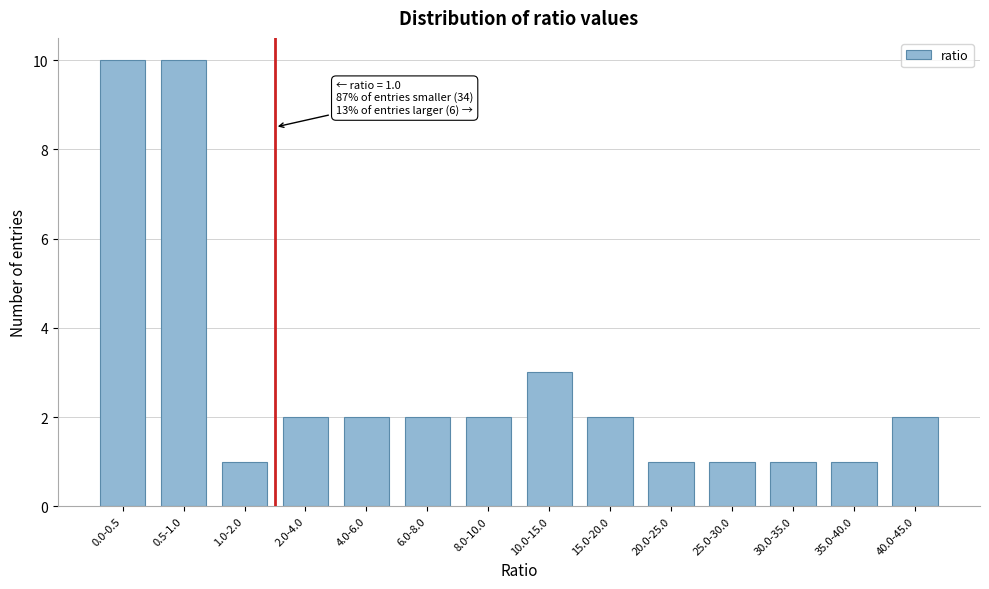

Reading left to right, what are all the values shown in this chart?

10	10	1	2	2	2	2	3	2	1	1	1	1	2